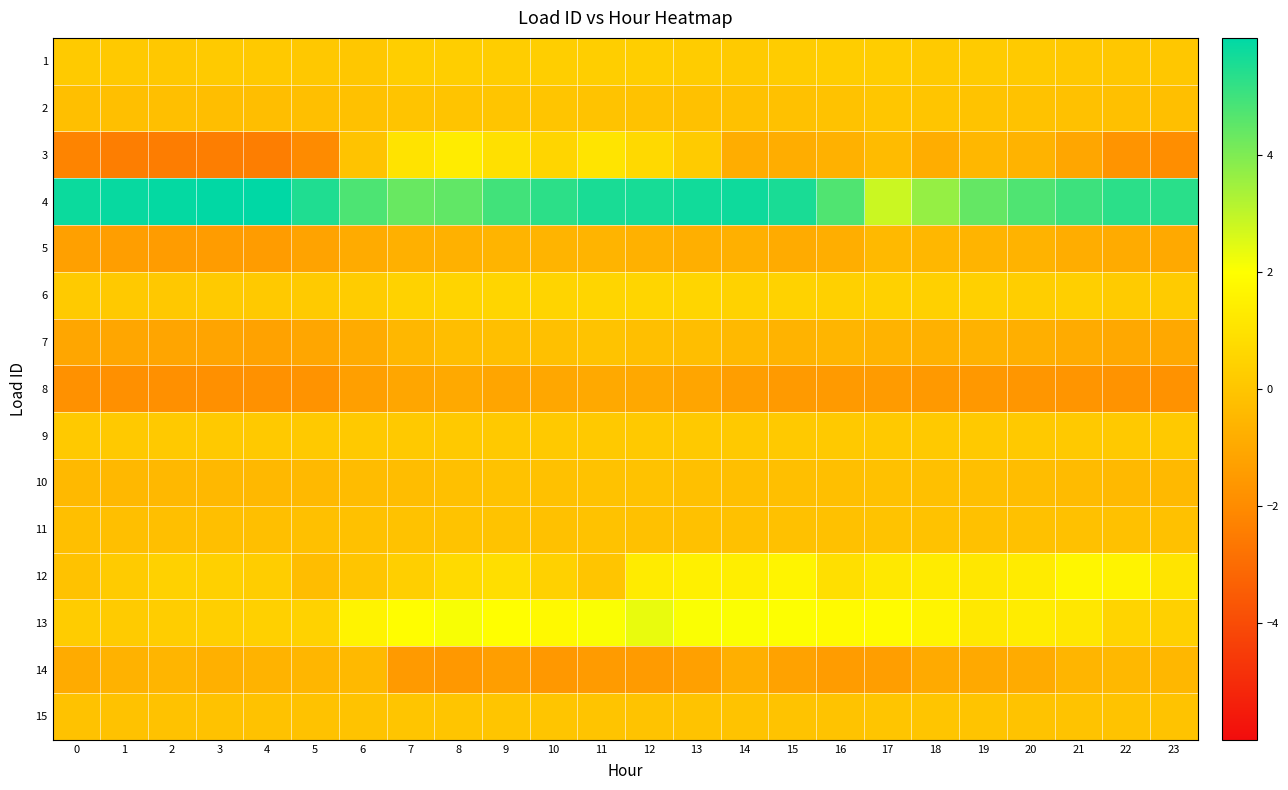

Reading right to left, what are all the values shown in this chart?

1: 23=0.1	22=0.1	21=0.1	20=0.2	19=0.2	18=0.2	17=0.3	16=0.3	15=0.2	14=0.1	13=0.3	12=0.3	11=0.3	10=0.3	9=0.3	8=0.3	7=0.3	6=0.1	5=0.1	4=0.1	3=0.1	2=0.1	1=0.1	0=0.2
2: 23=-0.2	22=-0.2	21=-0.2	20=-0.1	19=-0.1	18=-0.0	17=0.0	16=-0.1	15=-0.1	14=-0.1	13=-0.1	12=-0.1	11=-0.1	10=-0.0	9=-0.0	8=-0.0	7=-0.0	6=-0.1	5=-0.2	4=-0.2	3=-0.2	2=-0.2	1=-0.2	0=-0.2
3: 23=-1.9	22=-1.7	21=-1.1	20=-0.7	19=-0.5	18=-0.8	17=-0.3	16=-0.7	15=-0.8	14=-0.8	13=0.2	12=0.7	11=1.1	10=0.5	9=0.9	8=1.3	7=1.0	6=-0.1	5=-2.0	4=-2.4	3=-2.4	2=-2.5	1=-2.4	0=-2.2
4: 23=5.3	22=5.3	21=5.0	20=4.7	19=4.4	18=3.6	17=2.8	16=4.7	15=5.6	14=5.8	13=5.7	12=5.6	11=5.6	10=5.3	9=5.0	8=4.5	7=4.3	6=4.8	5=5.5	4=6.0	3=6.0	2=5.9	1=5.9	0=5.8
5: 23=-1.0	22=-0.9	21=-0.8	20=-0.6	19=-0.6	18=-0.5	17=-0.4	16=-0.8	15=-0.9	14=-0.7	13=-0.8	12=-0.7	11=-0.6	10=-0.6	9=-0.6	8=-0.7	7=-0.7	6=-0.9	5=-1.2	4=-1.4	3=-1.4	2=-1.4	1=-1.4	0=-1.3
6: 23=0.2	22=0.2	21=0.3	20=0.3	19=0.4	18=0.4	17=0.4	16=0.4	15=0.4	14=0.5	13=0.6	12=0.6	11=0.6	10=0.5	9=0.6	8=0.5	7=0.5	6=0.2	5=0.2	4=0.1	3=0.2	2=0.1	1=0.1	0=0.2
7: 23=-1.0	22=-1.0	21=-0.9	20=-0.8	19=-0.7	18=-0.7	17=-0.6	16=-0.6	15=-0.6	14=-0.4	13=-0.2	12=-0.2	11=-0.1	10=-0.2	9=-0.2	8=-0.2	7=-0.5	6=-0.9	5=-1.1	4=-1.2	3=-1.1	2=-1.1	1=-1.1	0=-1.1
8: 23=-1.8	22=-1.7	21=-1.7	20=-1.6	19=-1.6	18=-1.5	17=-1.5	16=-1.5	15=-1.5	14=-1.3	13=-1.1	12=-1.0	11=-1.0	10=-1.1	9=-1.1	8=-1.0	7=-1.1	6=-1.3	5=-1.7	4=-1.8	3=-1.9	2=-1.9	1=-1.9	0=-1.8
9: 23=0.1	22=0.1	21=0.1	20=0.1	19=0.1	18=0.1	17=0.1	16=0.1	15=0.1	14=0.1	13=0.1	12=0.1	11=0.1	10=0.1	9=0.1	8=0.1	7=0.1	6=0.1	5=0.1	4=0.1	3=0.1	2=0.1	1=0.1	0=0.1
10: 23=-0.4	22=-0.4	21=-0.3	20=-0.3	19=-0.2	18=-0.2	17=-0.1	16=-0.2	15=-0.2	14=-0.2	13=-0.2	12=-0.1	11=-0.1	10=-0.1	9=-0.1	8=-0.2	7=-0.3	6=-0.3	5=-0.4	4=-0.5	3=-0.5	2=-0.5	1=-0.5	0=-0.4
11: 23=-0.2	22=-0.2	21=-0.1	20=-0.1	19=-0.1	18=-0.1	17=-0.1	16=-0.1	15=-0.1	14=-0.1	13=-0.1	12=-0.1	11=-0.1	10=-0.1	9=-0.1	8=-0.1	7=-0.1	6=-0.1	5=-0.2	4=-0.2	3=-0.2	2=-0.2	1=-0.2	0=-0.2
12: 23=1.1	22=1.6	21=1.7	20=1.3	19=1.2	18=1.3	17=1.2	16=0.9	15=1.6	14=1.4	13=1.5	12=1.3	11=-0.0	10=0.4	9=0.9	8=0.7	7=0.3	6=-0.0	5=-0.3	4=0.3	3=0.4	2=0.4	1=0.2	0=-0.1
13: 23=0.4	22=0.5	21=1.2	20=1.4	19=1.2	18=1.6	17=1.9	16=1.8	15=2.0	14=2.0	13=2.1	12=2.3	11=2.1	10=1.8	9=2.0	8=2.1	7=2.0	6=1.6	5=0.4	4=0.4	3=0.3	2=0.3	1=0.2	0=0.2
14: 23=-0.5	22=-0.5	21=-0.6	20=-0.9	19=-1.0	18=-0.9	17=-1.4	16=-1.5	15=-1.2	14=-0.8	13=-1.3	12=-1.5	11=-1.5	10=-1.6	9=-1.3	8=-1.6	7=-1.5	6=-0.4	5=-0.5	4=-0.6	3=-0.7	2=-0.6	1=-0.7	0=-0.9
15: 23=-0.1	22=-0.1	21=-0.1	20=-0.1	19=-0.0	18=-0.0	17=0.0	16=-0.1	15=-0.1	14=-0.1	13=-0.1	12=-0.1	11=-0.0	10=-0.0	9=-0.0	8=-0.0	7=-0.0	6=-0.1	5=-0.1	4=-0.1	3=-0.1	2=-0.1	1=-0.1	0=-0.1